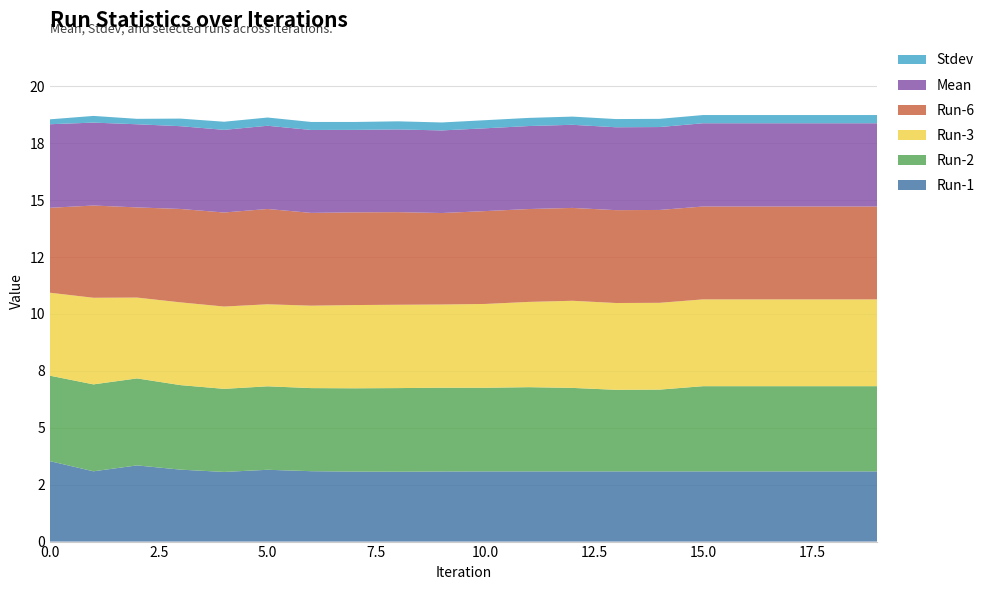

Reading right to left, extract all data points from this chart.

Run-1: 19=3.1	18=3.1	17=3.1	16=3.1	15=3.1	14=3.1	13=3.1	12=3.1	11=3.1	10=3.1	9=3.1	8=3.1	7=3.1	6=3.1	5=3.2	4=3.1	3=3.2	2=3.3	1=3.1	0=3.5
Run-2: 19=3.7	18=3.7	17=3.7	16=3.7	15=3.7	14=3.6	13=3.6	12=3.7	11=3.7	10=3.7	9=3.7	8=3.7	7=3.7	6=3.7	5=3.7	4=3.7	3=3.7	2=3.8	1=3.8	0=3.8
Run-3: 19=3.8	18=3.8	17=3.8	16=3.8	15=3.8	14=3.8	13=3.8	12=3.8	11=3.7	10=3.7	9=3.7	8=3.7	7=3.7	6=3.6	5=3.6	4=3.6	3=3.6	2=3.6	1=3.8	0=3.6
Run-6: 19=4.1	18=4.1	17=4.1	16=4.1	15=4.1	14=4.1	13=4.1	12=4.1	11=4.1	10=4.1	9=4.0	8=4.1	7=4.1	6=4.1	5=4.2	4=4.1	3=4.1	2=4.0	1=4.1	0=3.7
Mean: 19=3.7	18=3.7	17=3.7	16=3.7	15=3.7	14=3.6	13=3.6	12=3.7	11=3.6	10=3.6	9=3.6	8=3.6	7=3.6	6=3.6	5=3.7	4=3.6	3=3.6	2=3.7	1=3.6	0=3.7
Stdev: 19=0.4	18=0.4	17=0.4	16=0.4	15=0.4	14=0.4	13=0.4	12=0.4	11=0.4	10=0.4	9=0.3	8=0.4	7=0.3	6=0.4	5=0.4	4=0.4	3=0.3	2=0.2	1=0.3	0=0.2